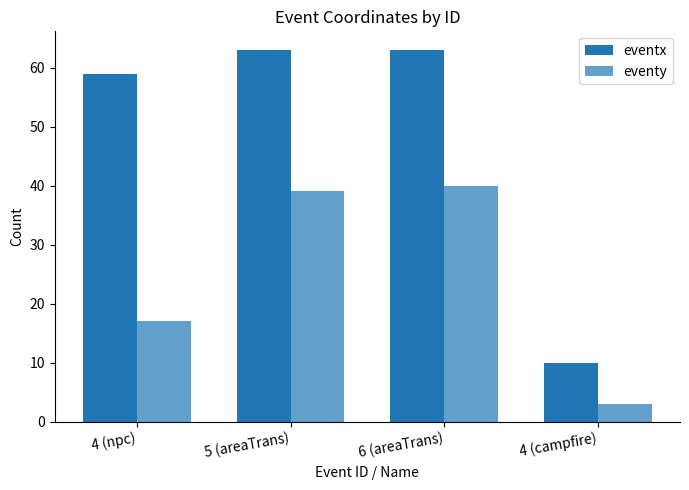

How many bars are there in total?

8